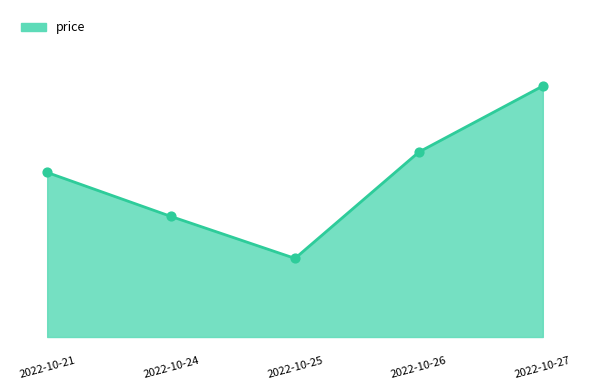

Between 2022-10-24 and 2022-10-26, which is larger?

2022-10-26